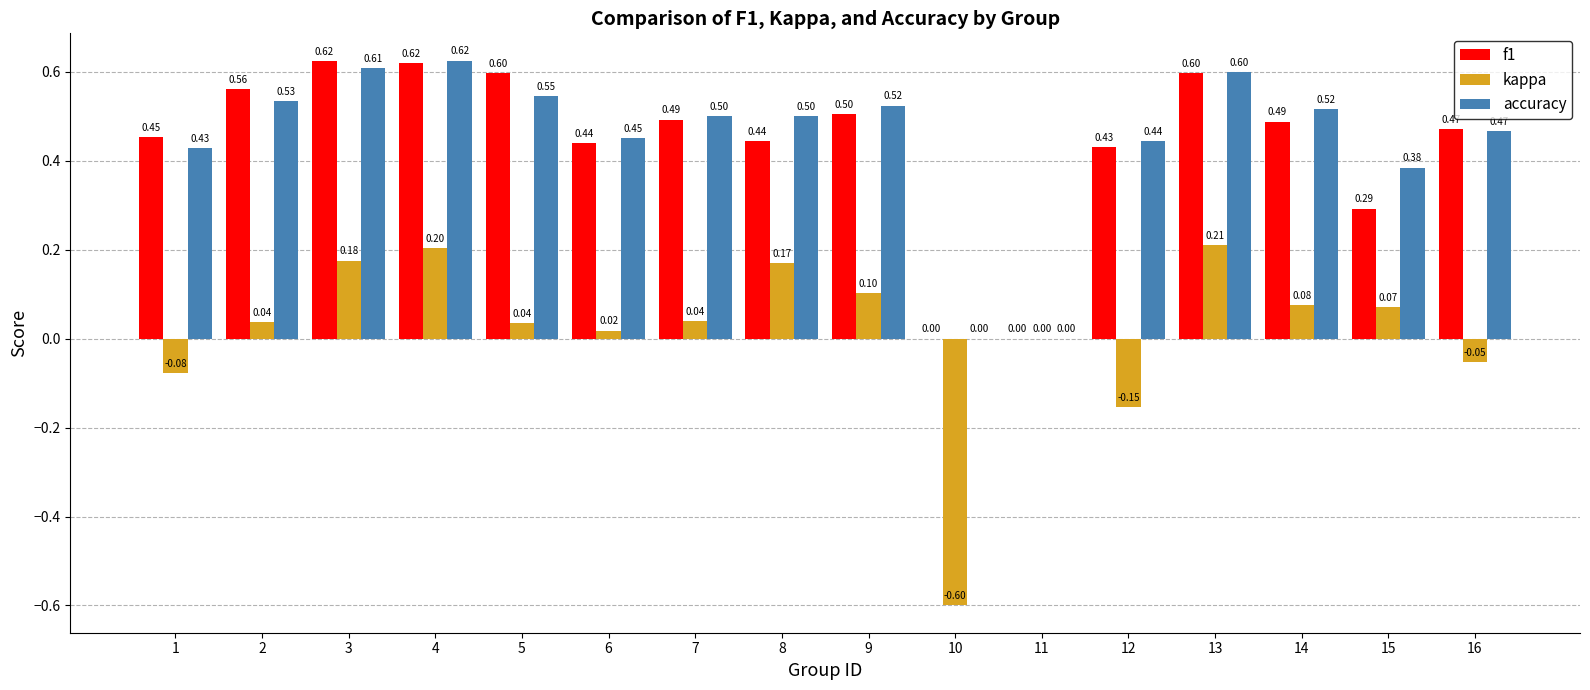

Is the value of f1 at 16 greater than the value of accuracy at 2?

No